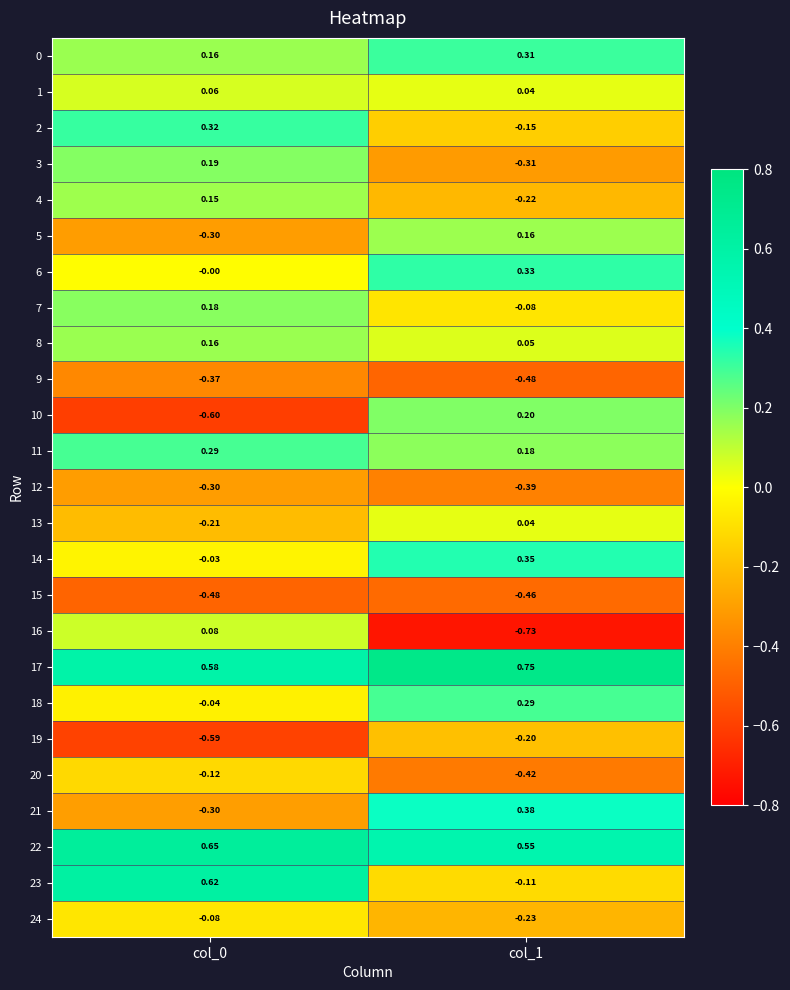

Is the value of 13 at col_0 greater than the value of 17 at col_1?

No